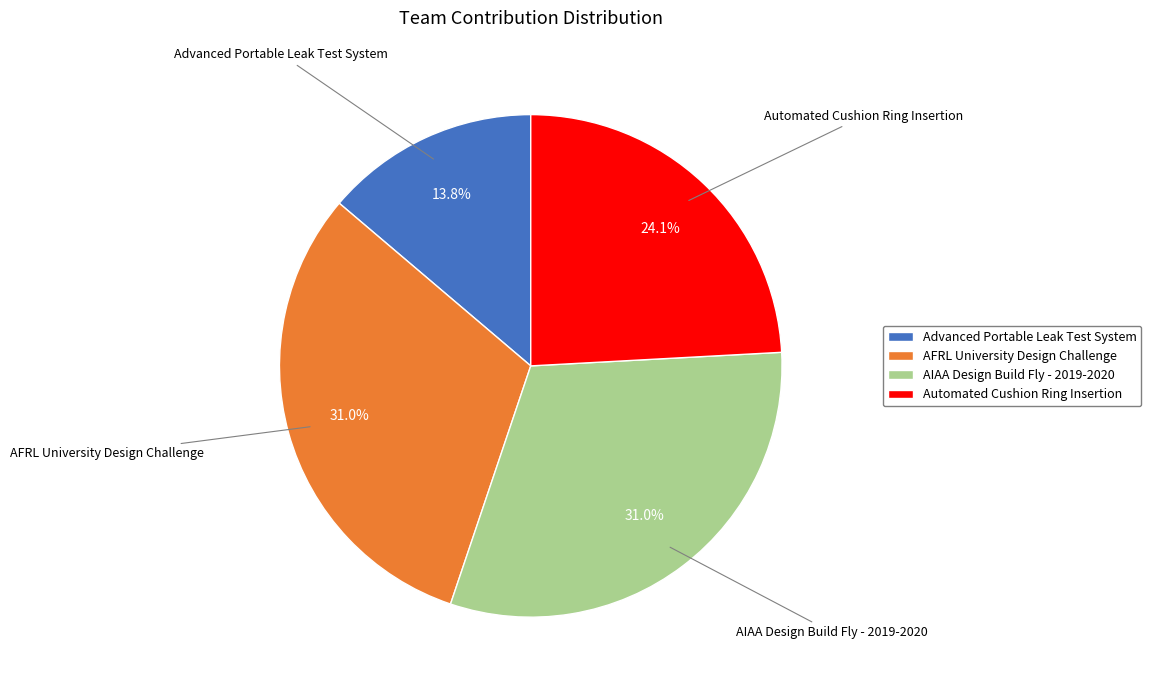

Approximately how many times larger is the value at Automated Cushion Ring Insertion compared to AIAA Design Build Fly - 2019-2020?

0.8